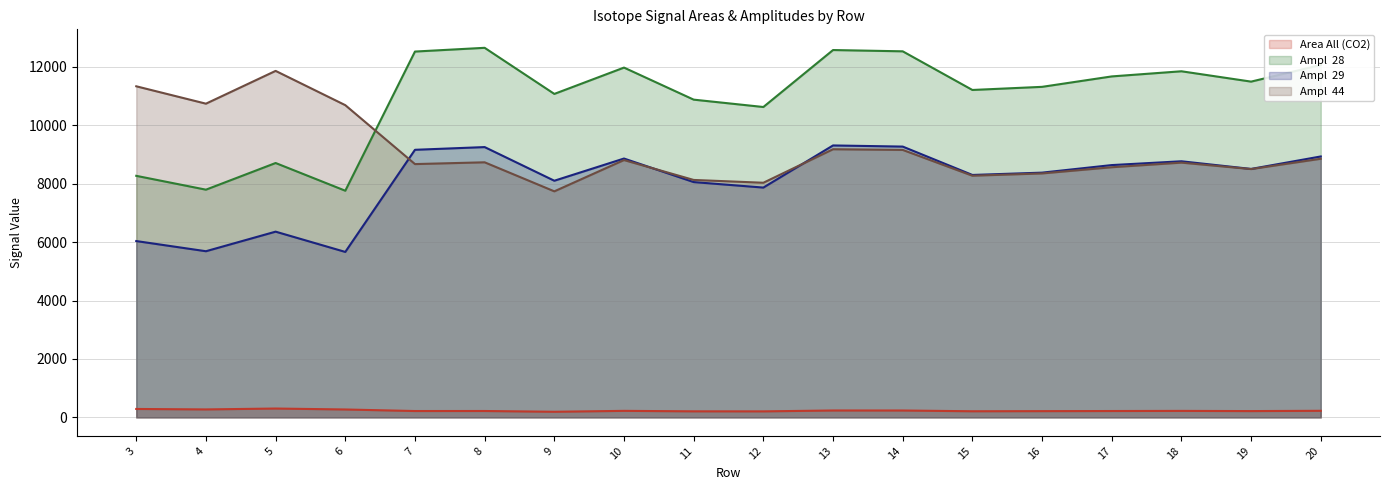

How many lines are shown in the chart?

4